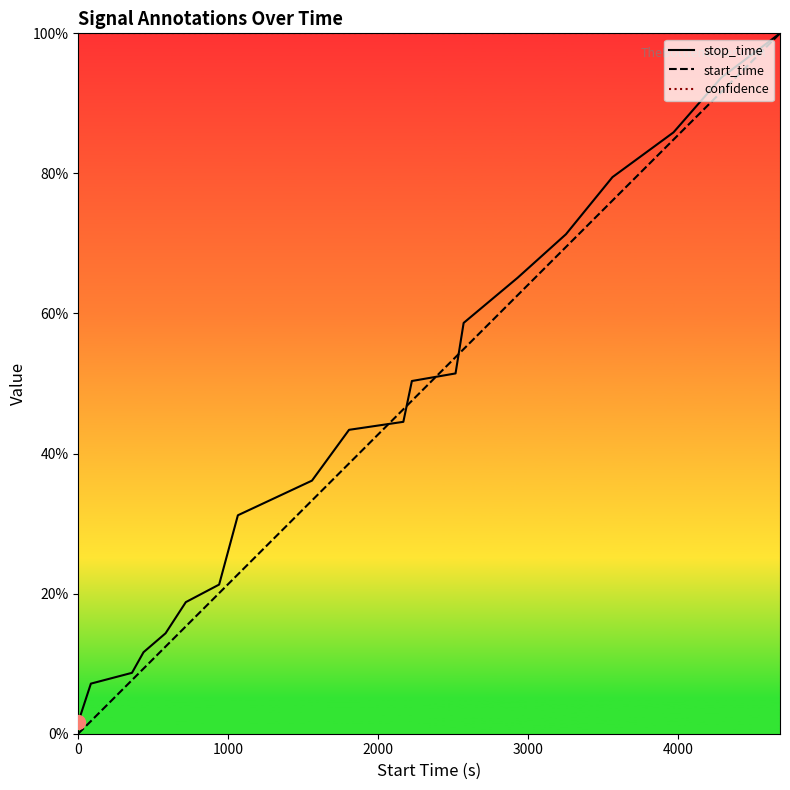

Which series contains the highest Y value?

stop_time